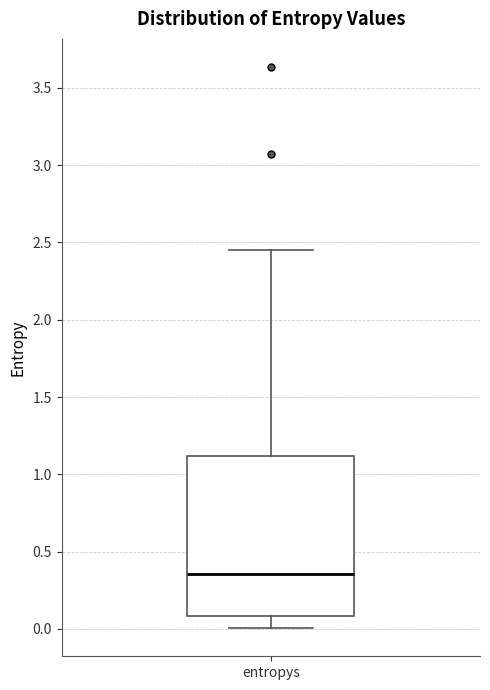

Read this box plot against the y-axis: the position of the median line, the range covered by the box, and the ends of both whiskers. The values are not printed on the chart, so give them approximately, as read against the axis.

median 0.35, box 0.10 to 1.10, whiskers 0.00 to 2.45